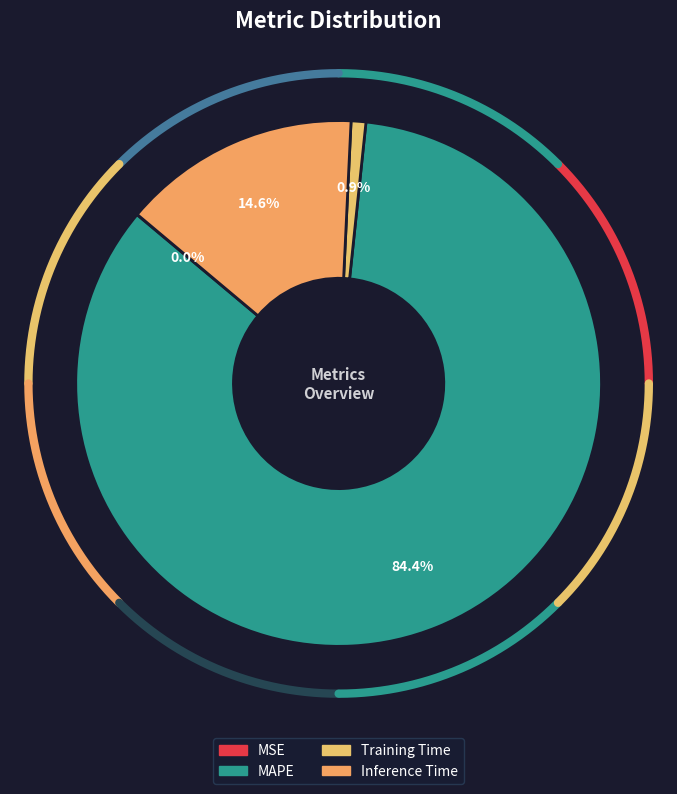

What percentage is NOT represented by Inference Time?

85.4%